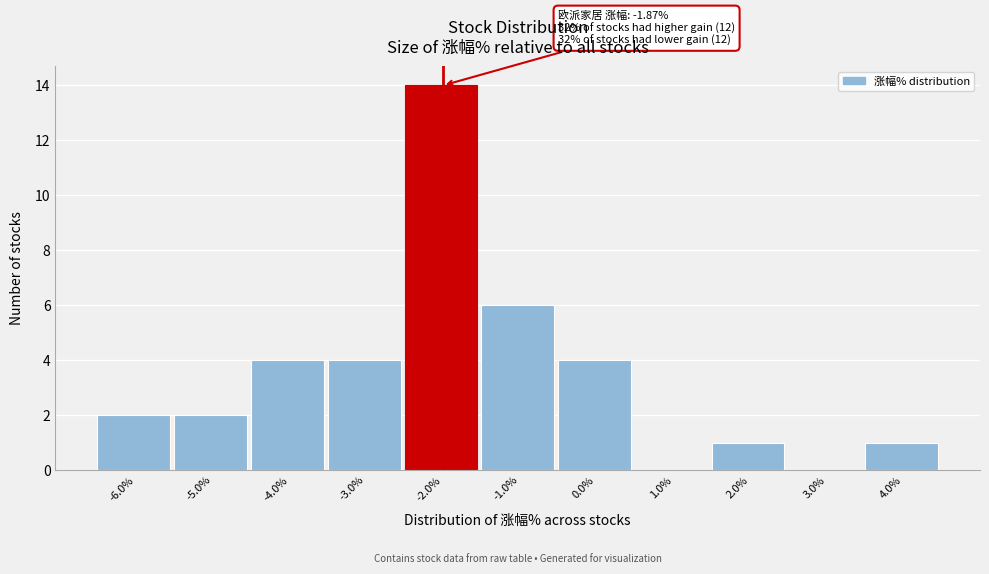

Reading right to left, what are all the values shown in this chart?

4.0%=1	3.0%=0	2.0%=1	1.0%=0	0.0%=4	-1.0%=6	-2.0%=14	-3.0%=4	-4.0%=4	-5.0%=2	-6.0%=2